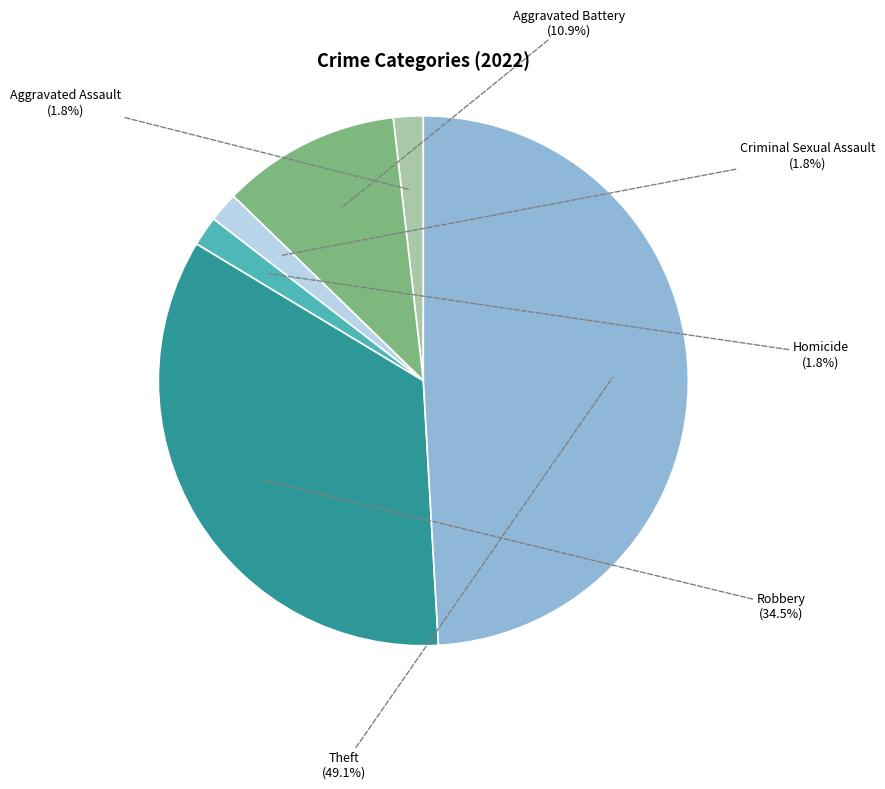

Count the number of slices in the pie.

6